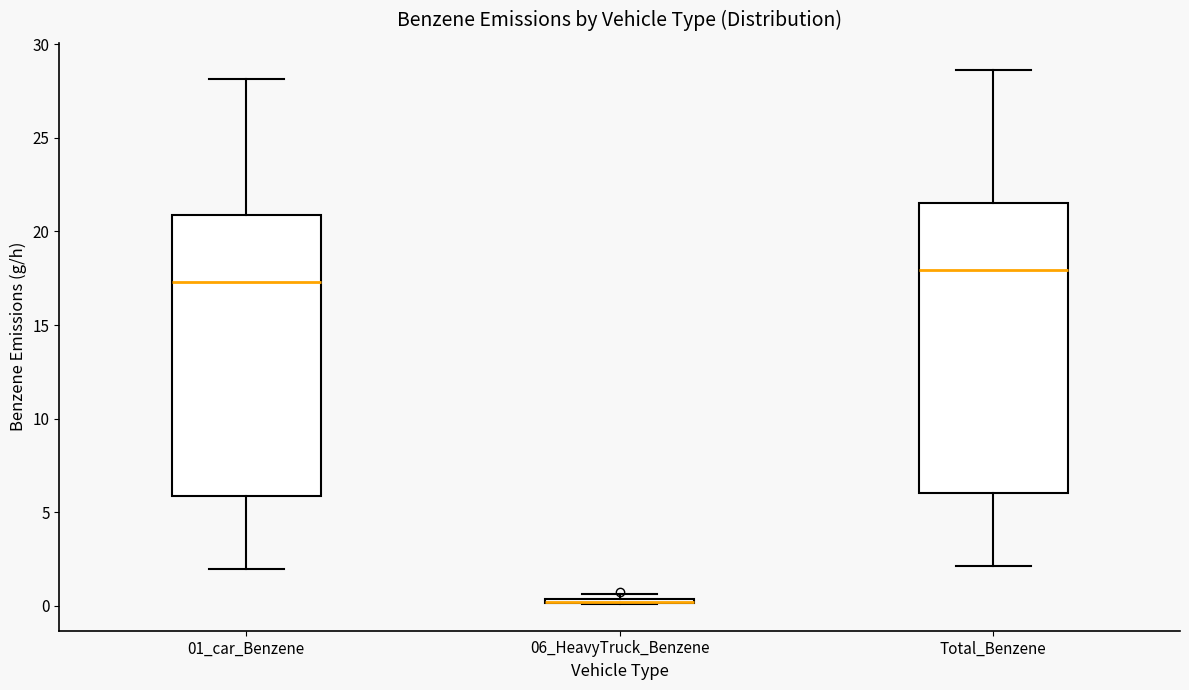

Where is the lower edge of the box for 06_HeavyTruck_Benzene on the y-axis? The values are not printed on the chart, so give them approximately, as read against the axis.

0.0